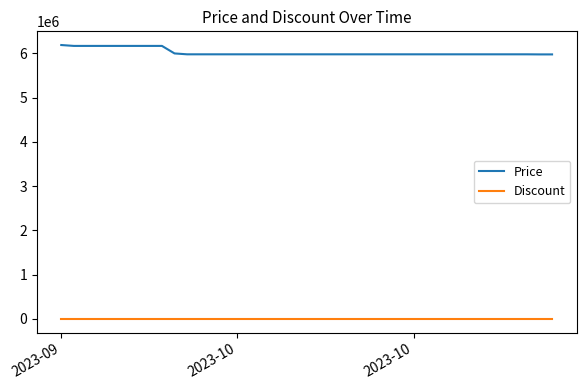

True or false: Discount and Price intersect in this chart.

False